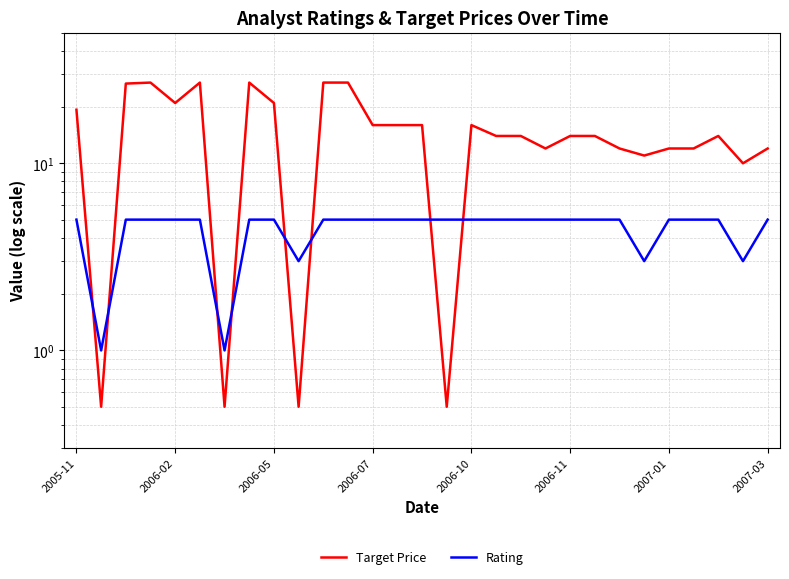

What is the difference between the second highest and second lowest values in the Rating series?

4.0